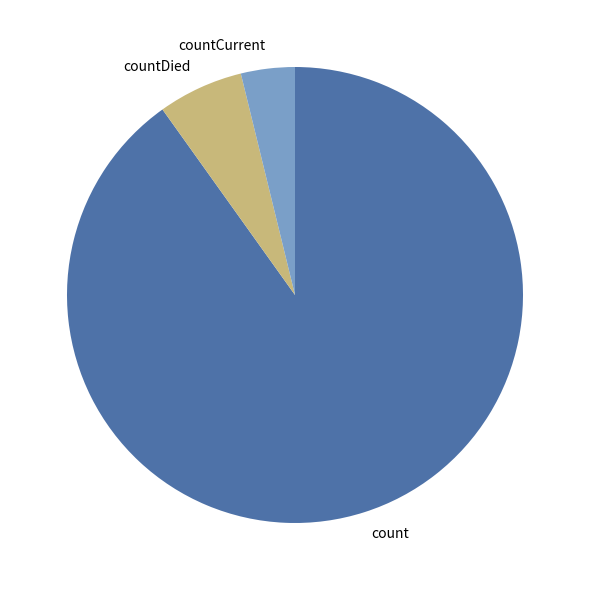

Is there a majority slice in this chart?

Yes